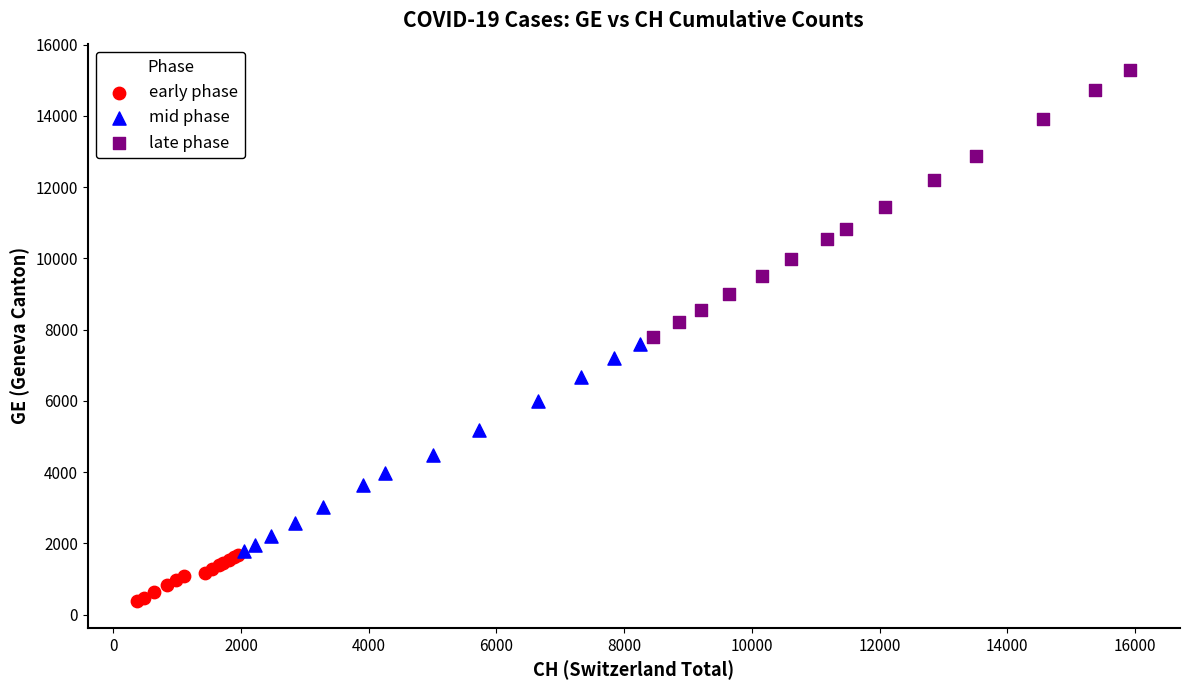

Which series contains the highest Y value?

late phase